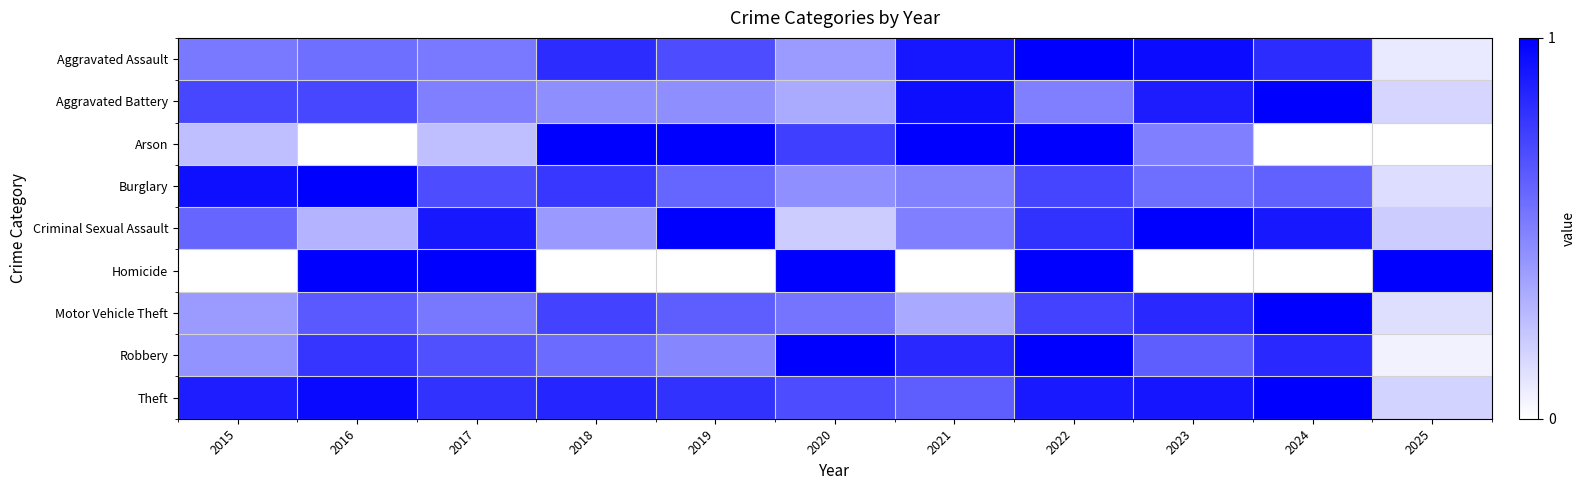

At which category is the sum across all series the highest?

2022